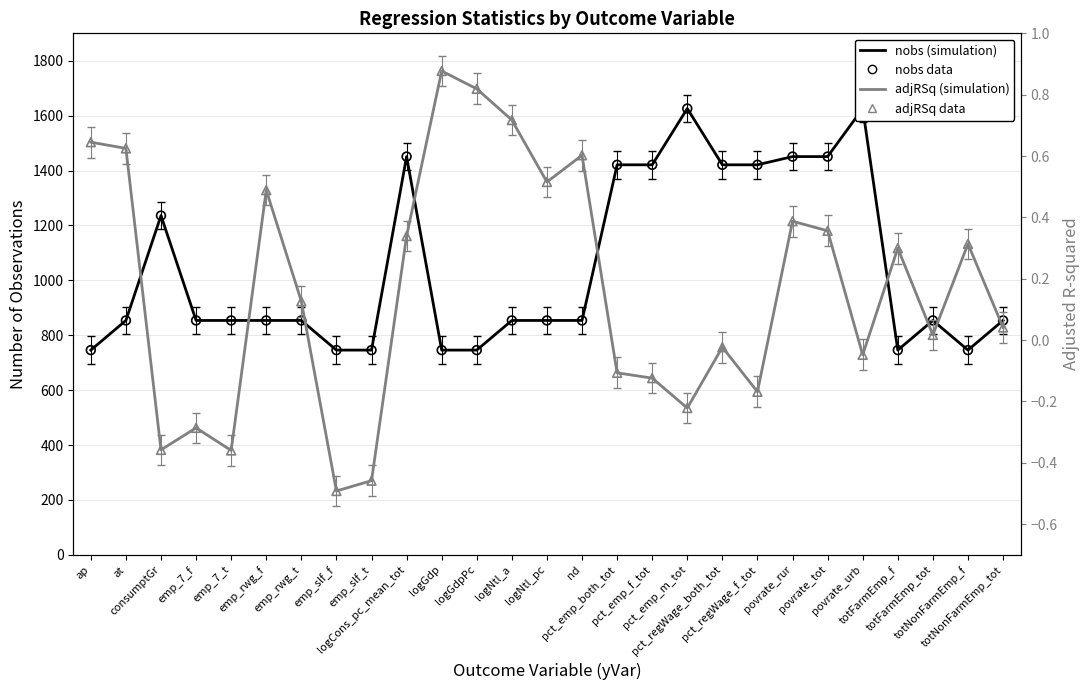

Which series reaches the minimum Y coordinate?

adjRSq